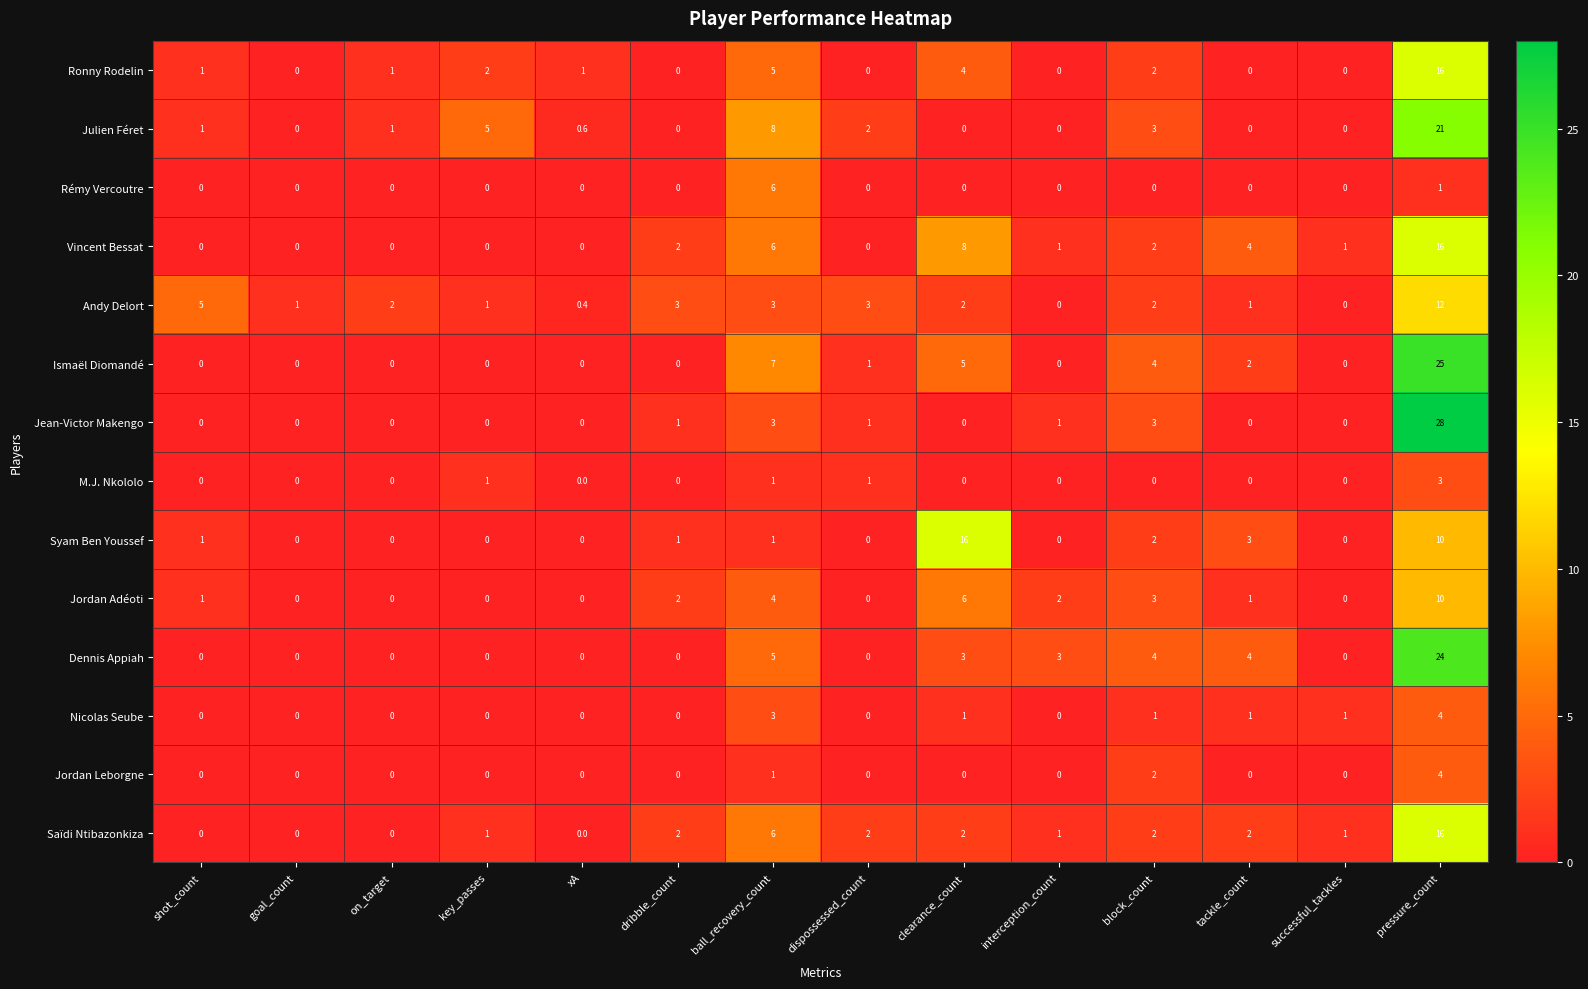

At how many categories does at least one series exceed 20?

1